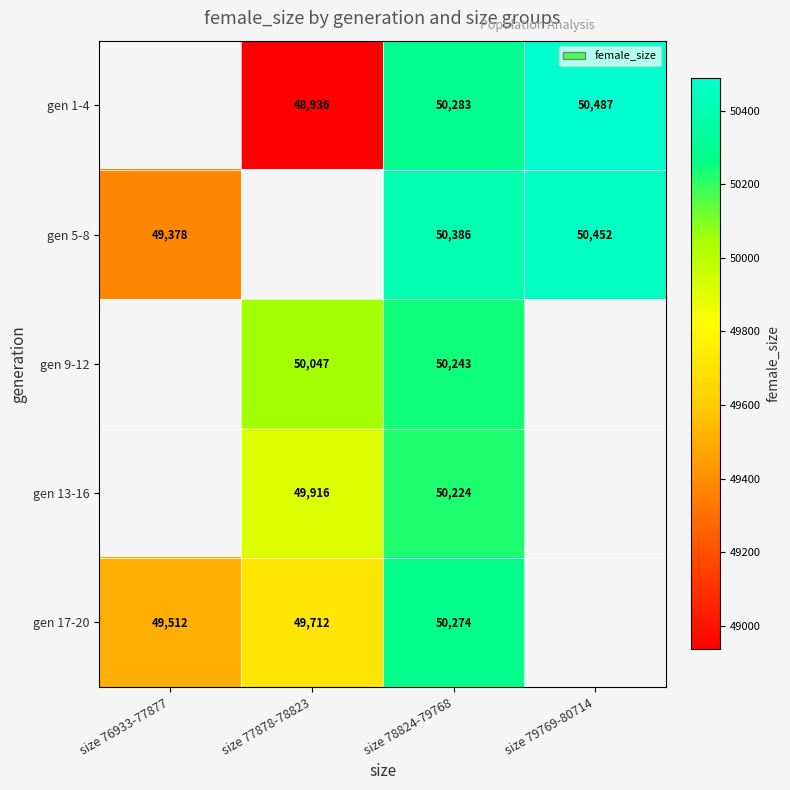

How many data points does each series have?

4